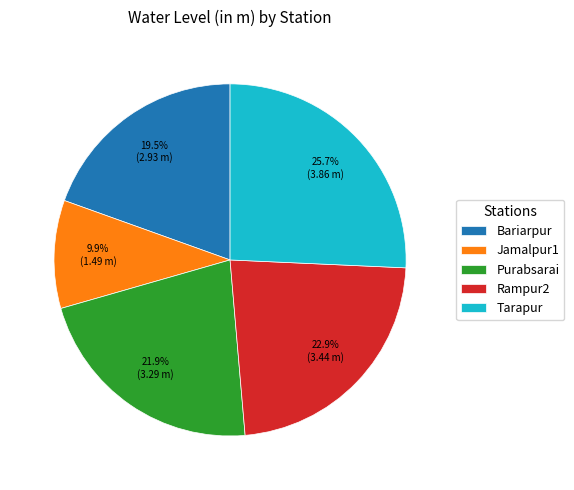

What percentage is NOT represented by Rampur2?

77.1%